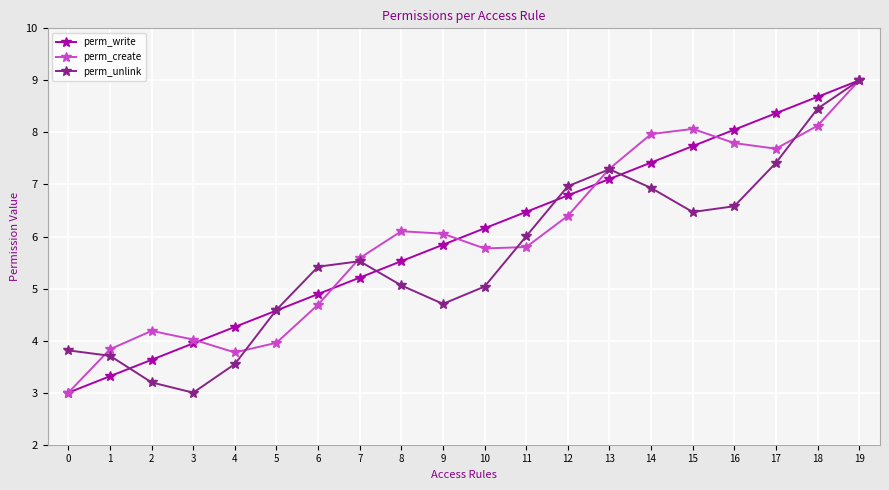

Between 12 and 17, which series saw the biggest shift?

perm_write